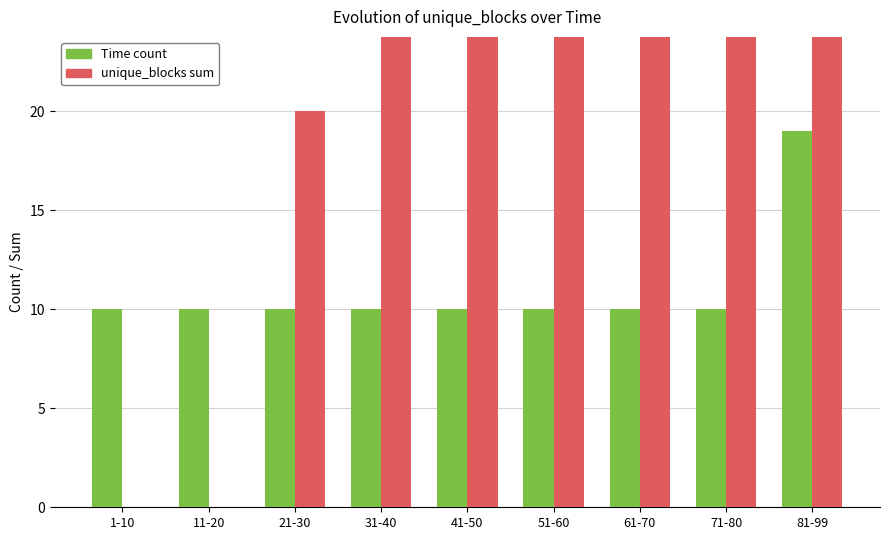

The unique_blocks sum series shows -37 at 11-20. True or false?

False